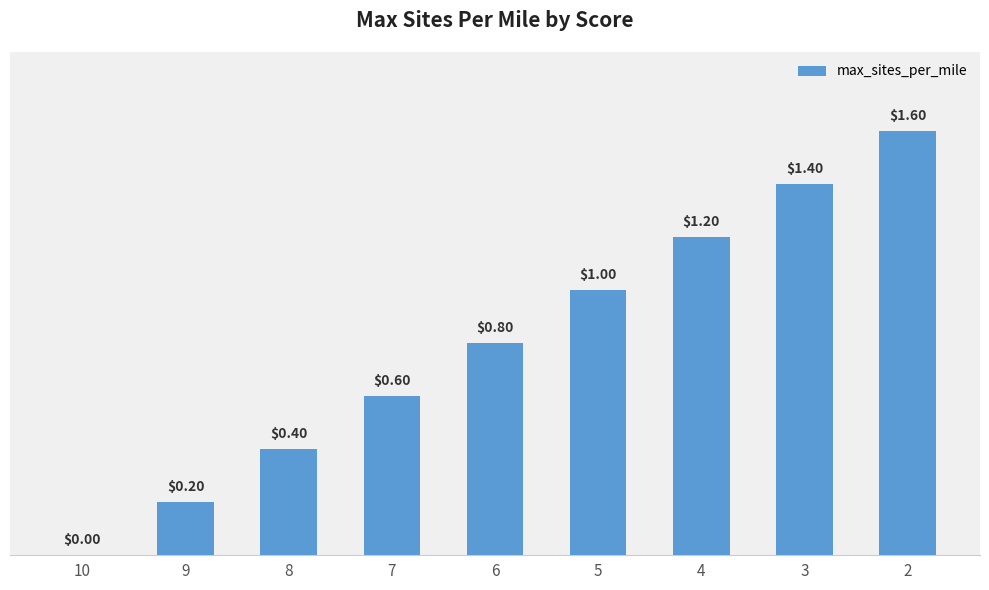

What is the maximum value shown in the chart?

1.6